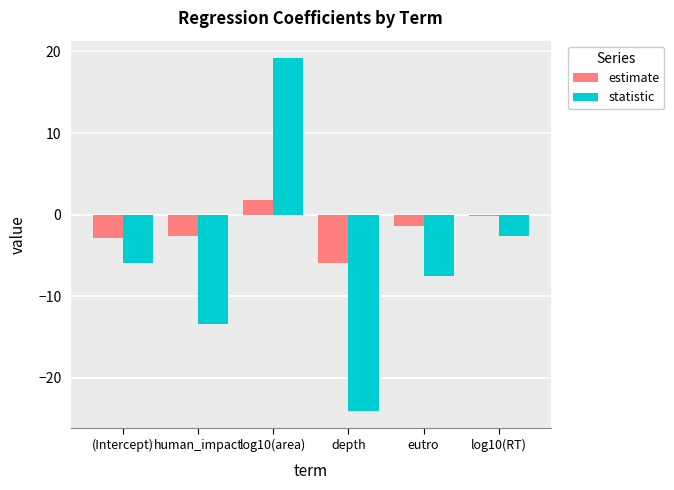

Which series has the largest total across all categories?

estimate